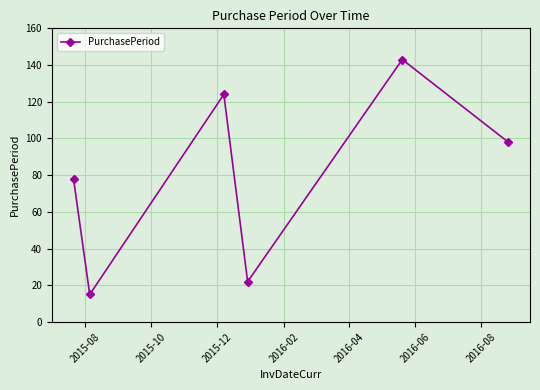

What is the value of the 3rd point from the left?

124